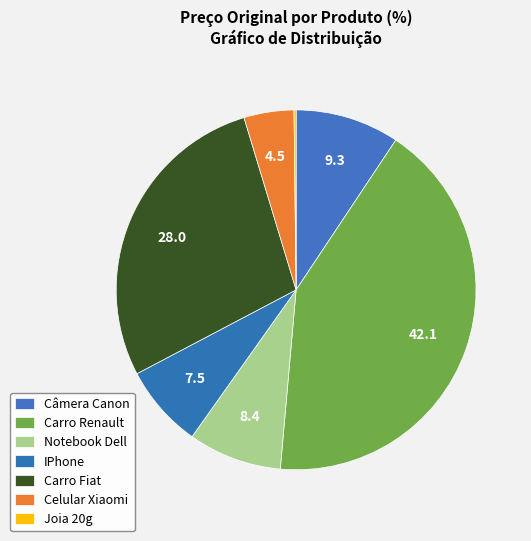

Which slice is the largest?

Carro Renault